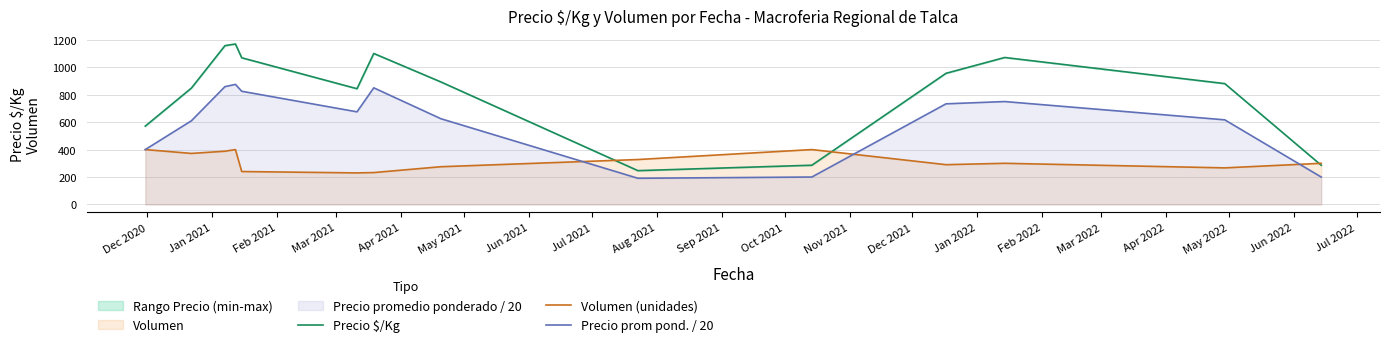

Which series has the widest spread of values?

Precio $/Kg